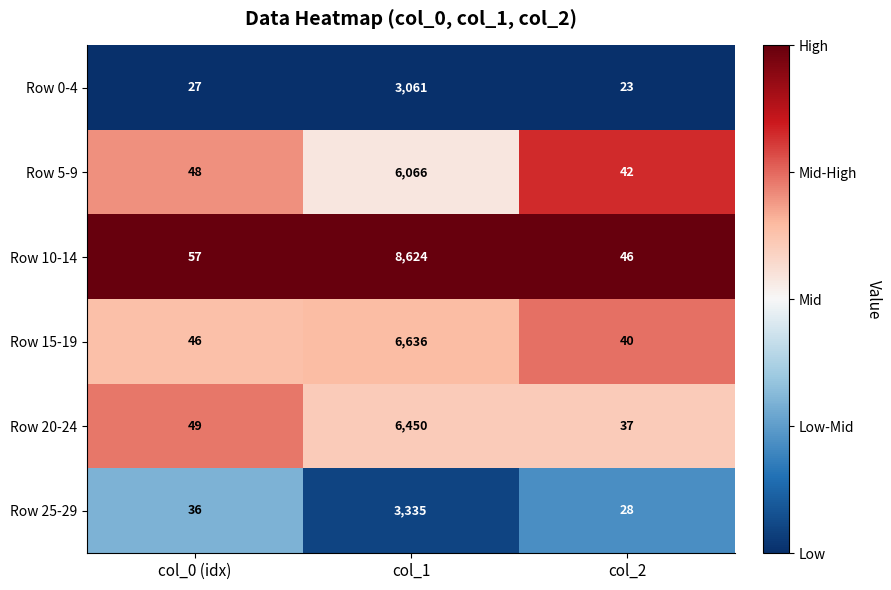

Which series changed the most between col_0 (idx) and col_1?

Row 10-14